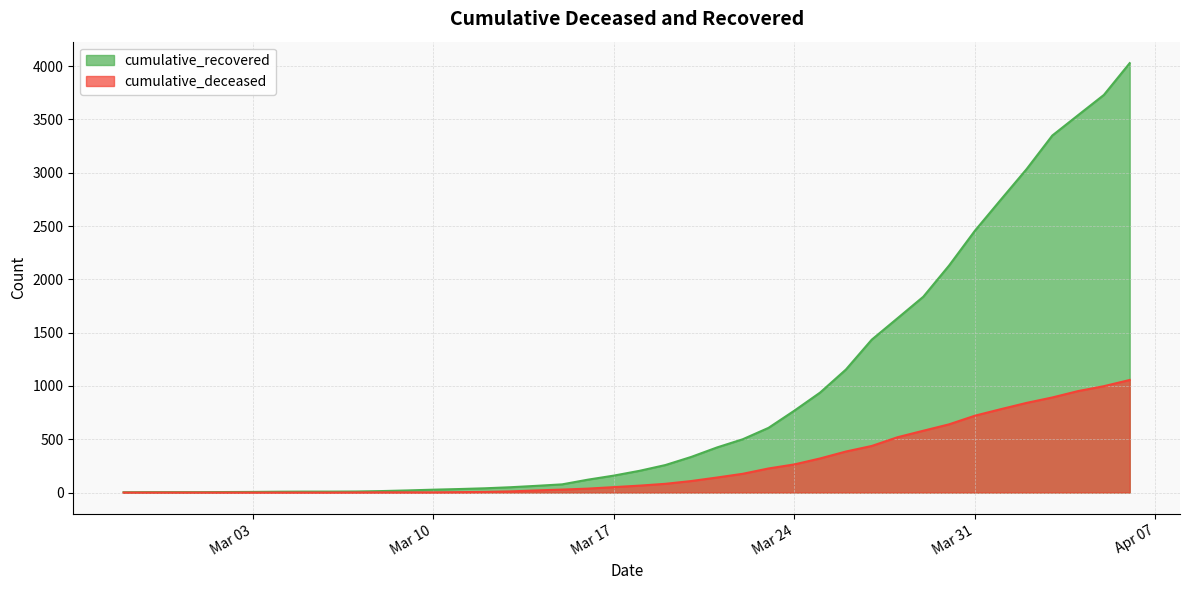

Does the chart display data point markers on the line(s)?

No